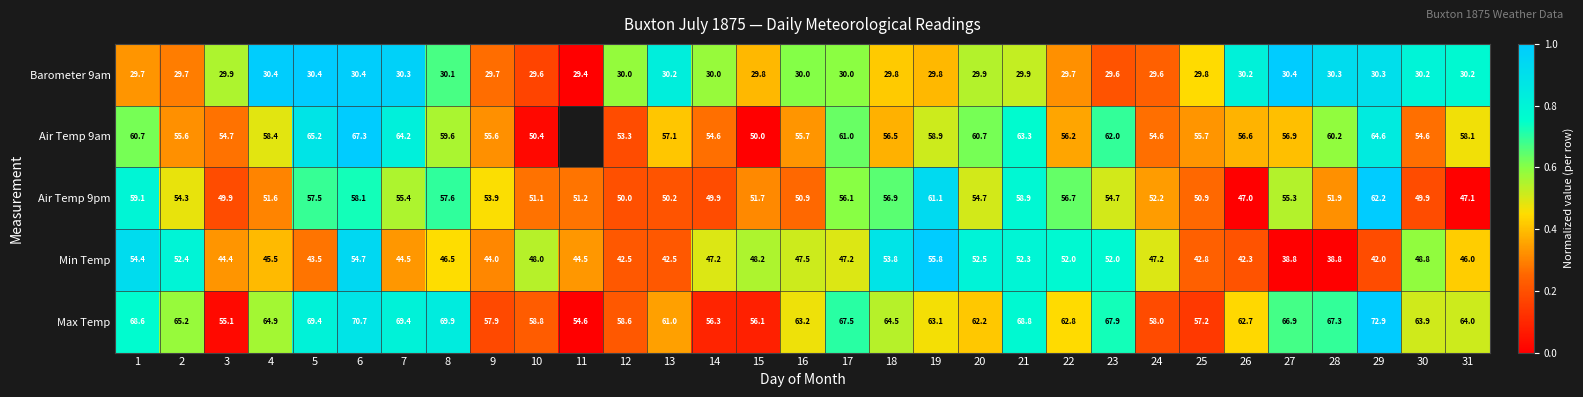

What is the difference between the maximum and second lowest values in the Barometer 9am series?

0.8